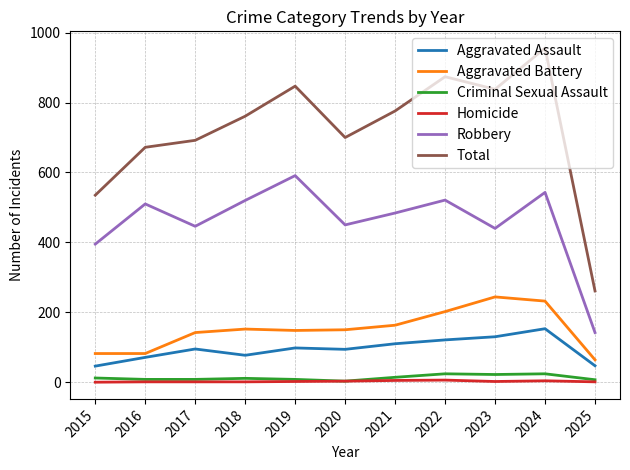

What is the lowest value of the Robbery series?

142